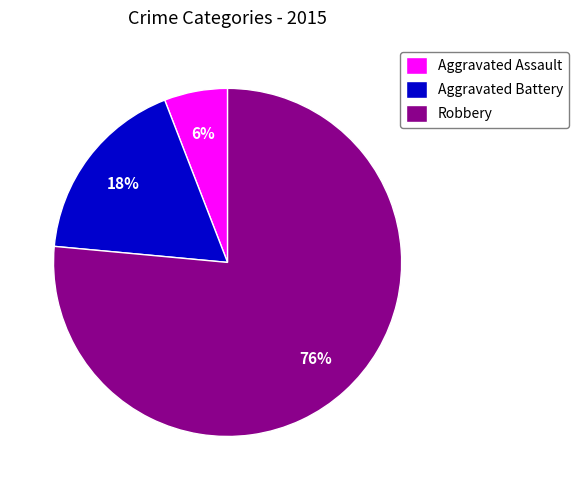

To the nearest percent, what percentage of the pie is Aggravated Assault?

6%